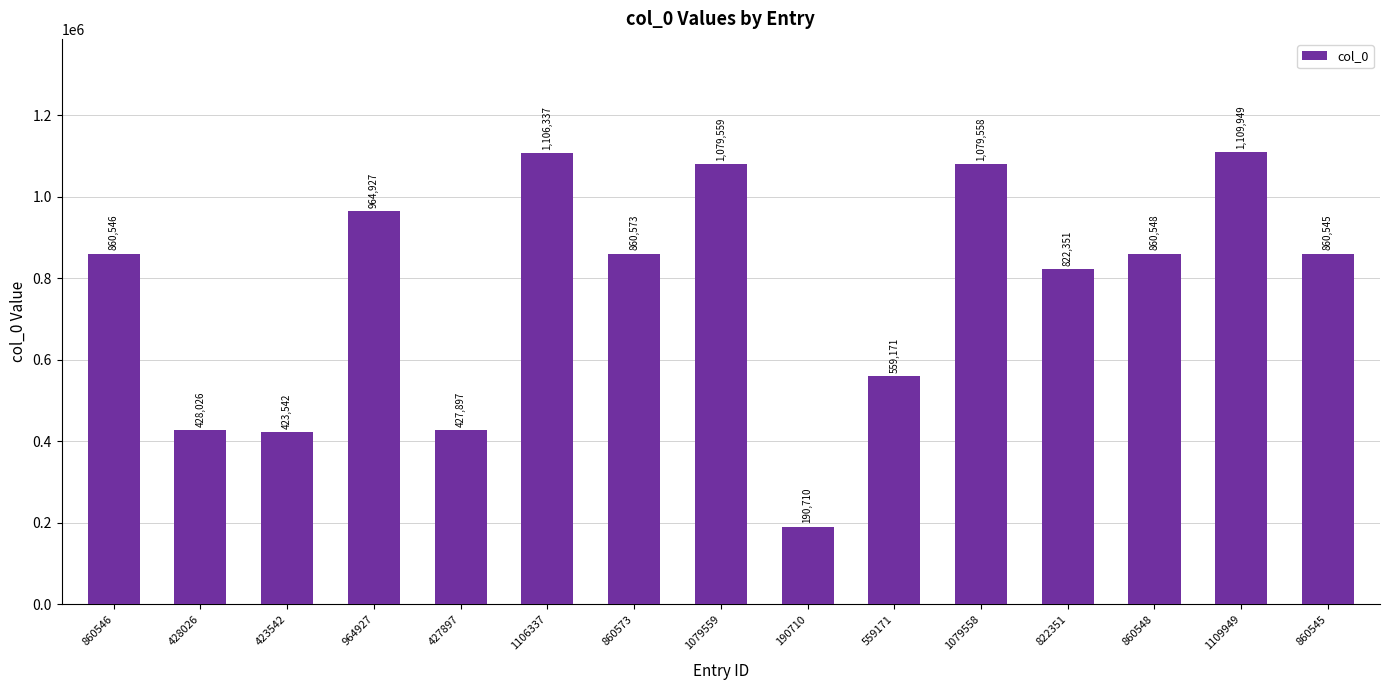

Reading left to right, transcribe all the data shown in this chart.

860546	428026	423542	964927	427897	1106337	860573	1079559	190710	559171	1079558	822351	860548	1109949	860545